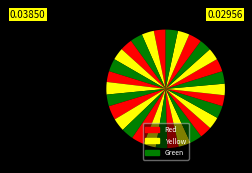

To the nearest percent, what is the difference between the largest and smallest slice percentages?

1%